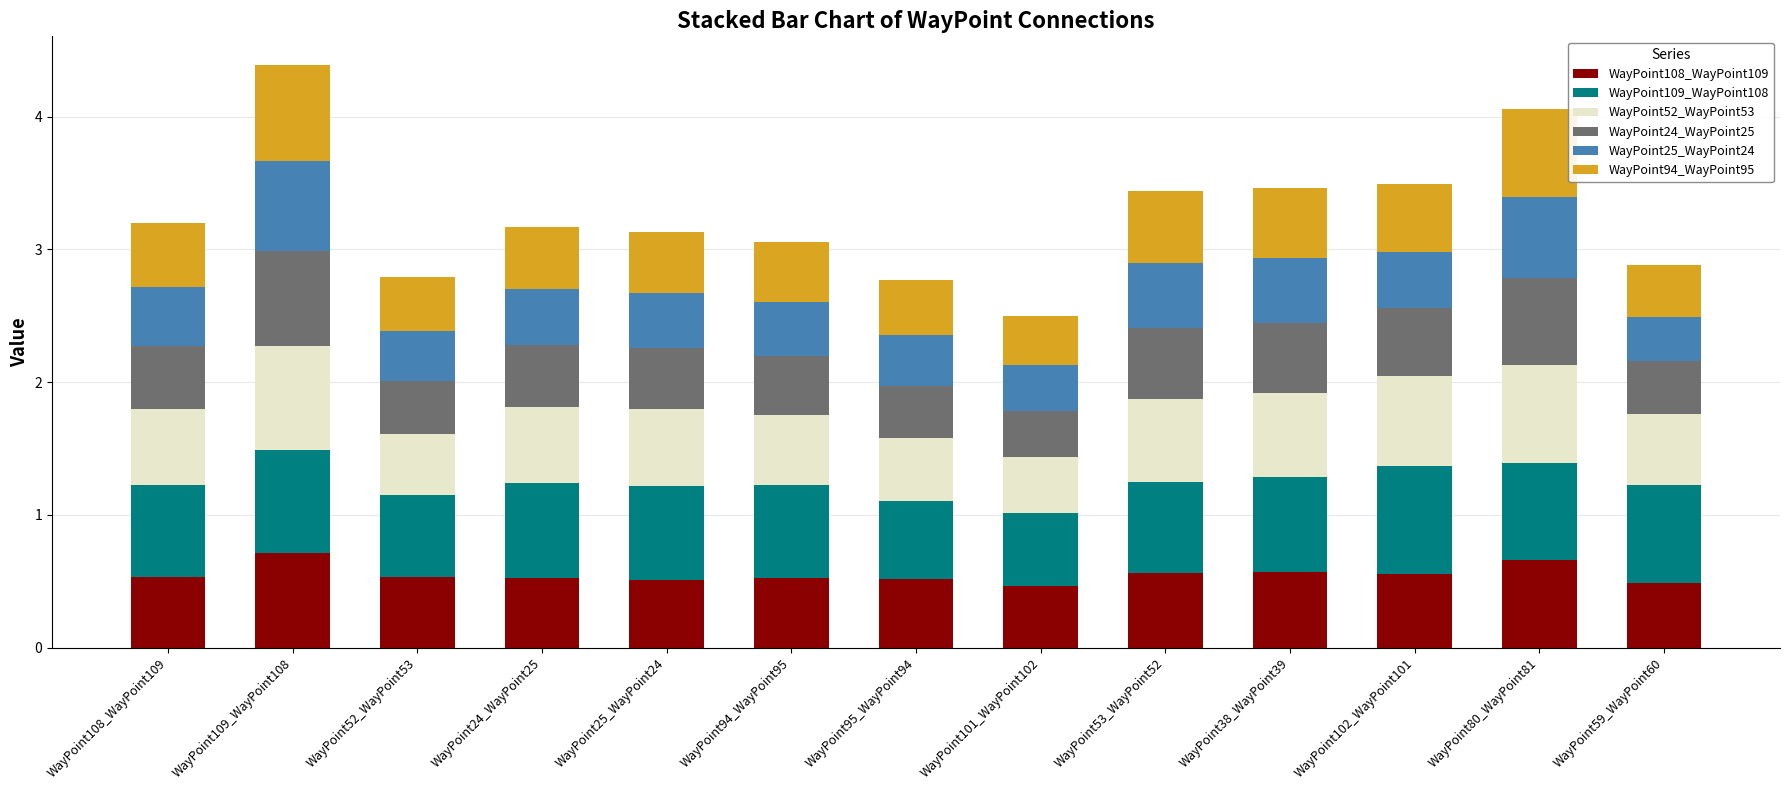

What is the highest value of the WayPoint108_WayPoint109 series?

0.7